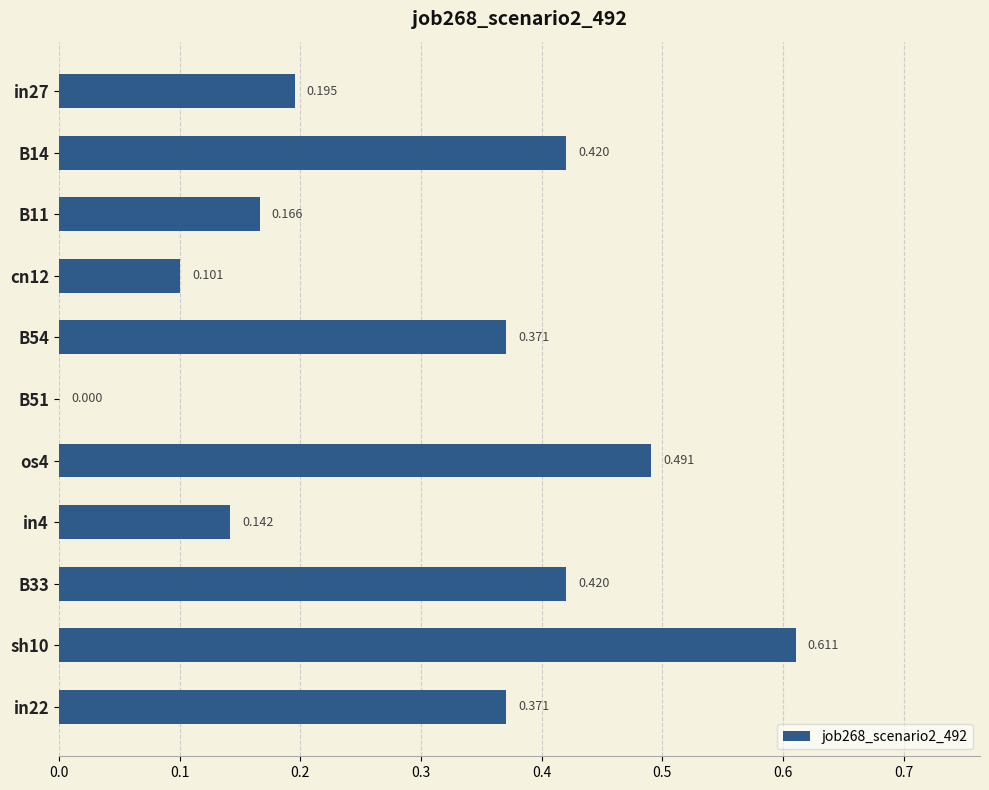

What is the difference between the maximum and minimum values?

0.6